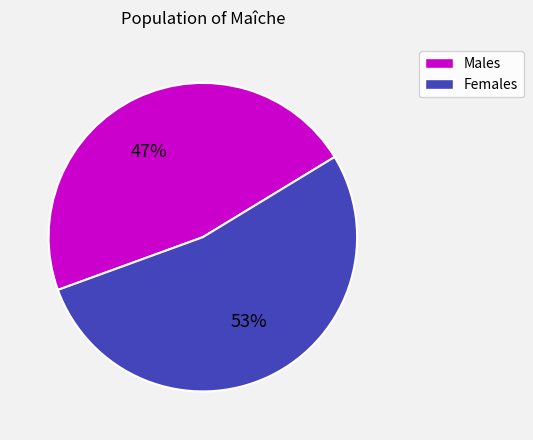

Is there a majority slice in this chart?

Yes